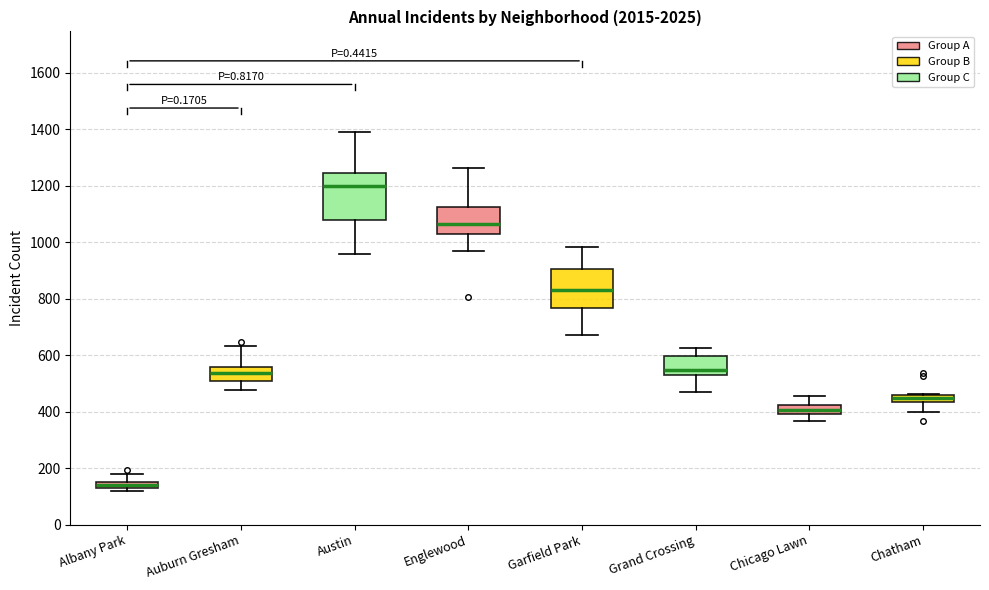

Where is the upper edge of the box for Albany Park on the y-axis? The values are not printed on the chart, so give them approximately, as read against the axis.

160